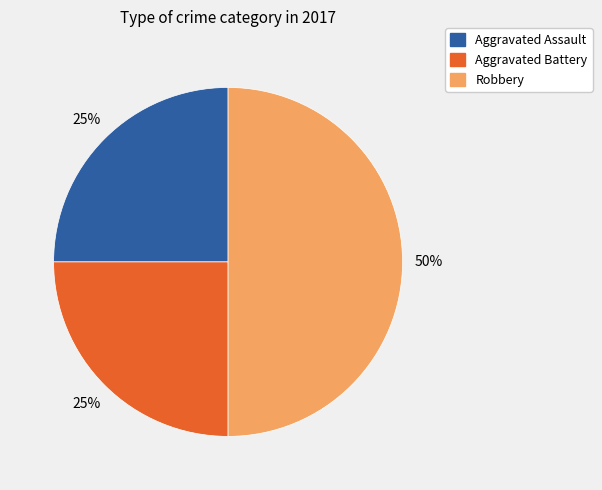

To the nearest percent, what is the difference between the largest and smallest slice percentages?

25%